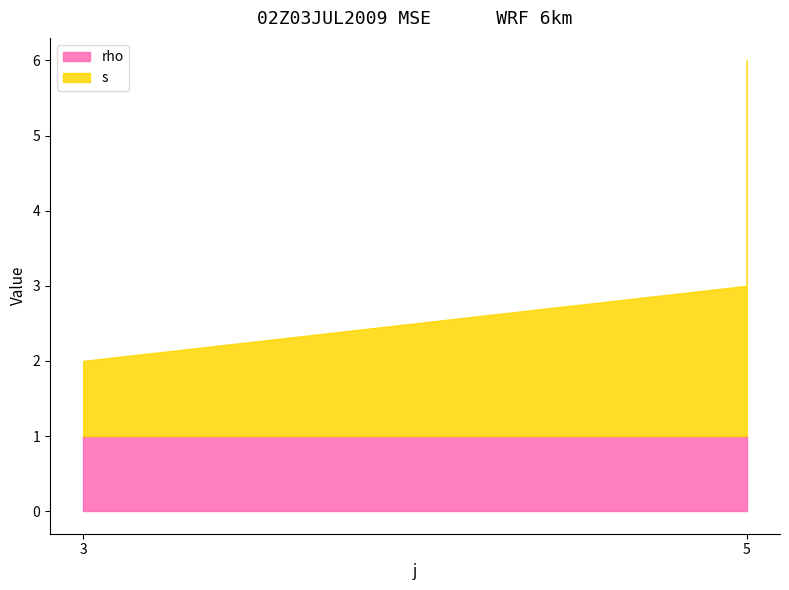

List the labels in order of rho value, largest first.

3, 5, 5